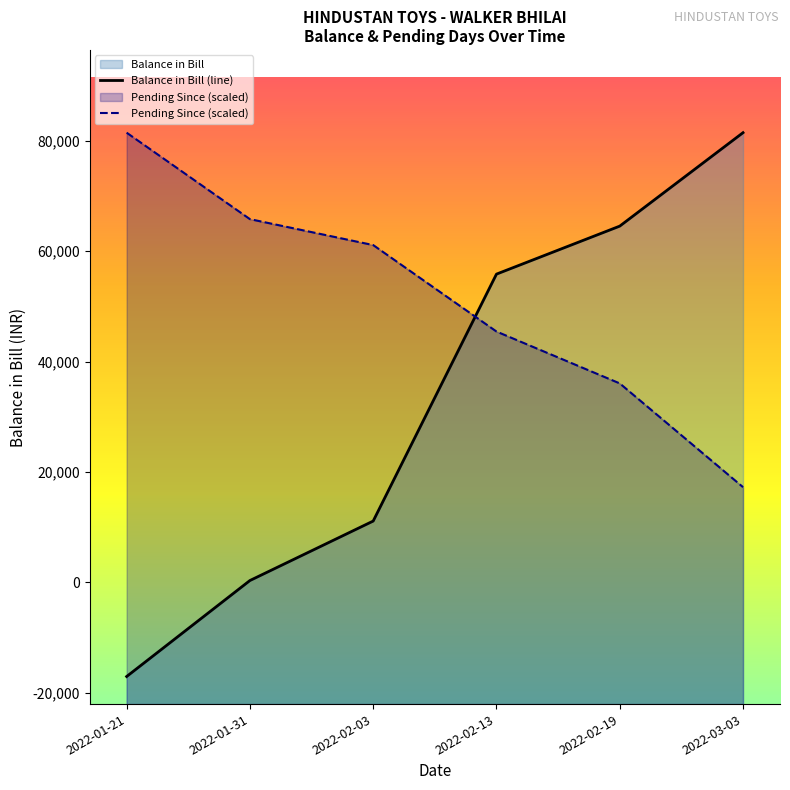

Is it true that the value at 2022-01-31 is 310?

True